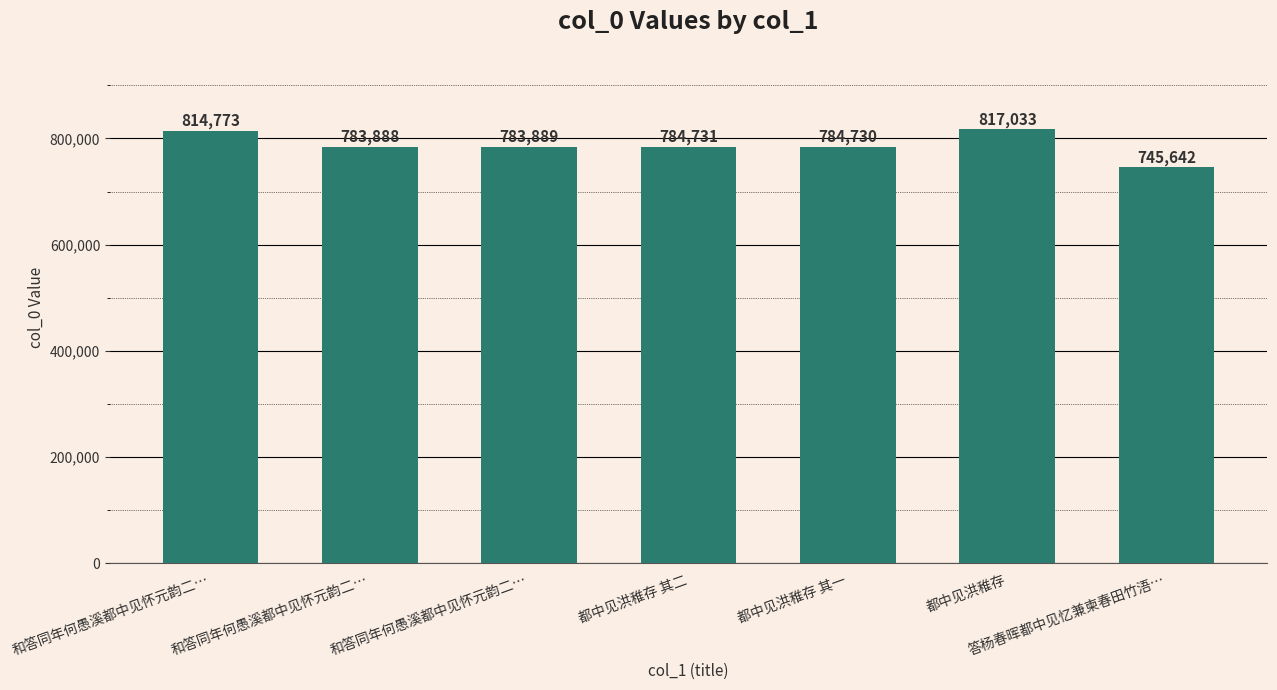

Does the chart contain stacked bars?

No